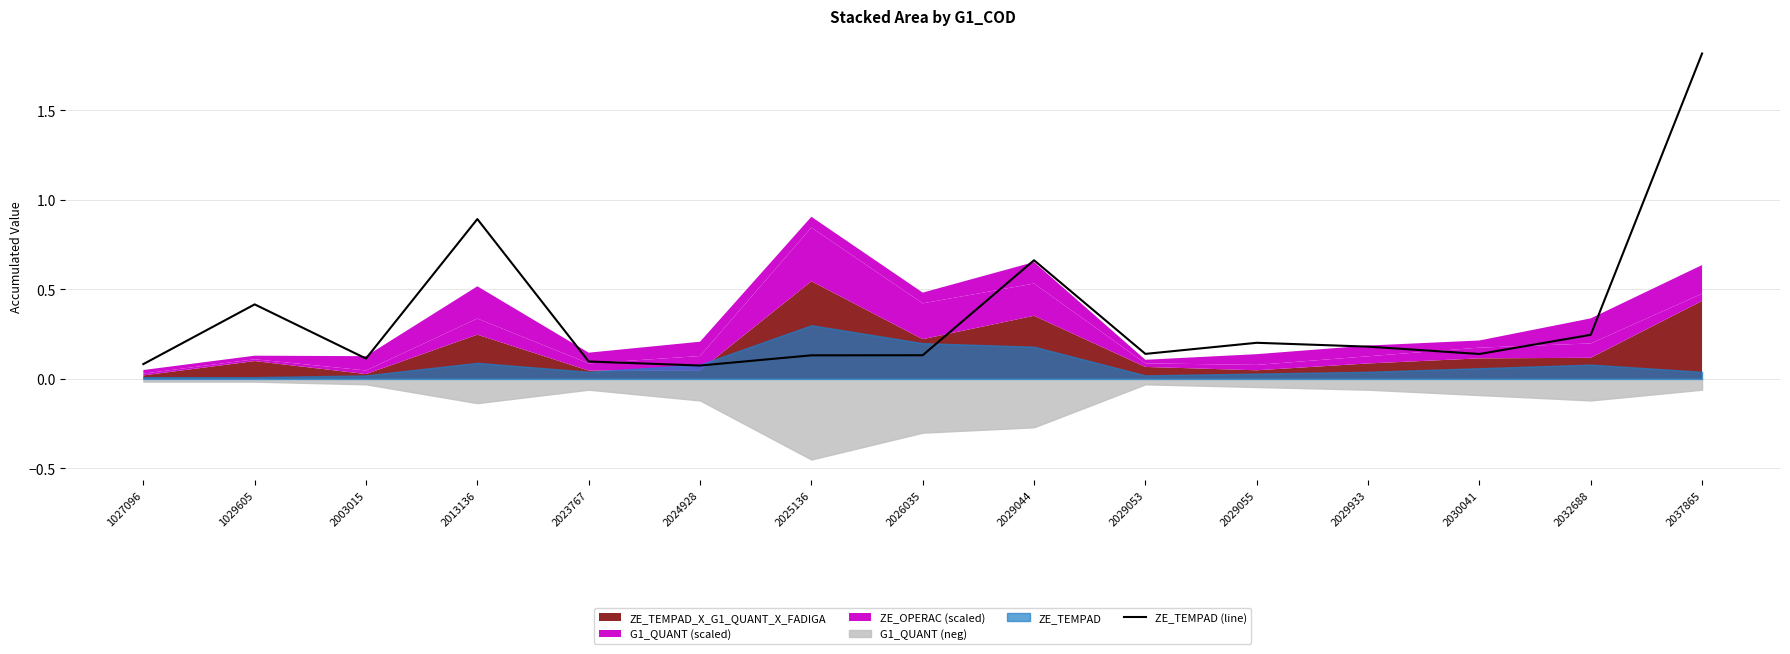

What is the smallest value displayed?

0.1